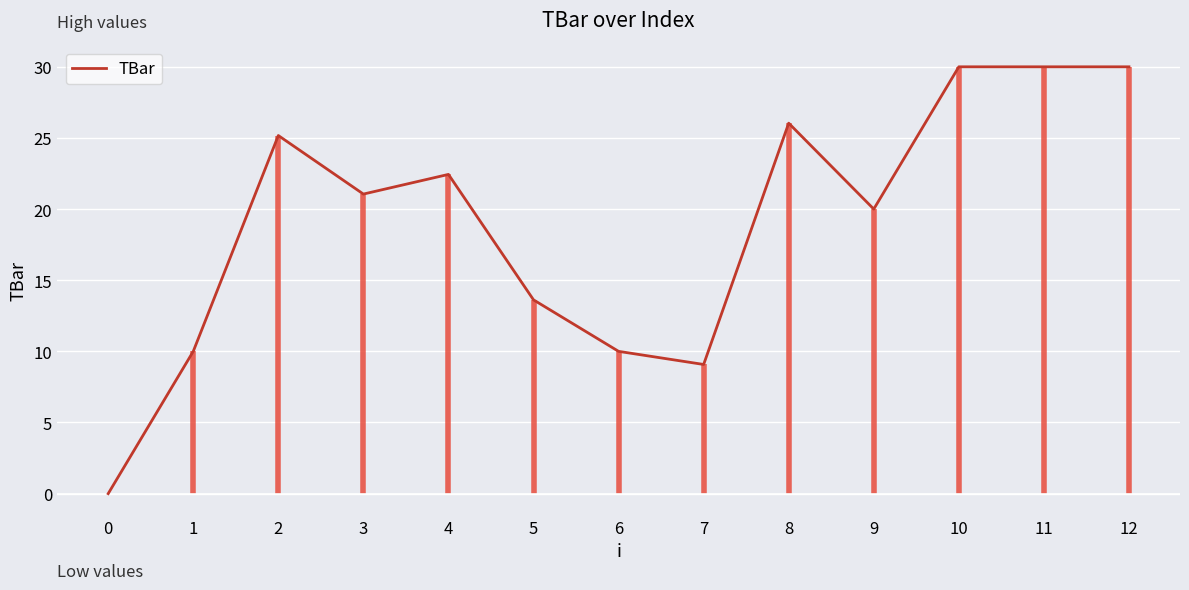

What is the average value?

19.0